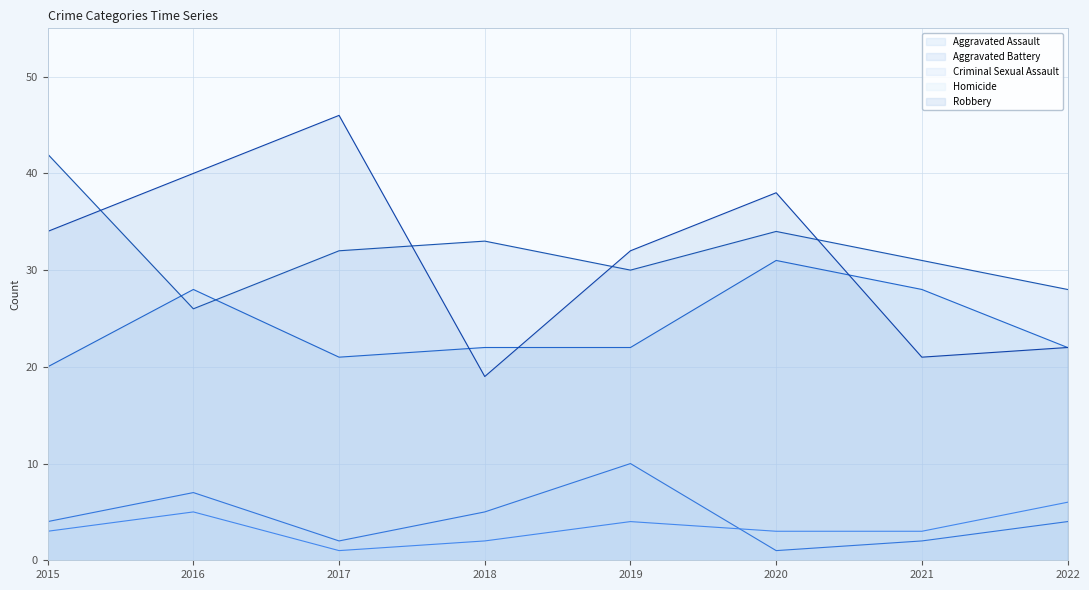

Rank the series at 2022 from lowest to highest value.

Criminal Sexual Assault line, Homicide line, Aggravated Assault line, Robbery line, Aggravated Battery line